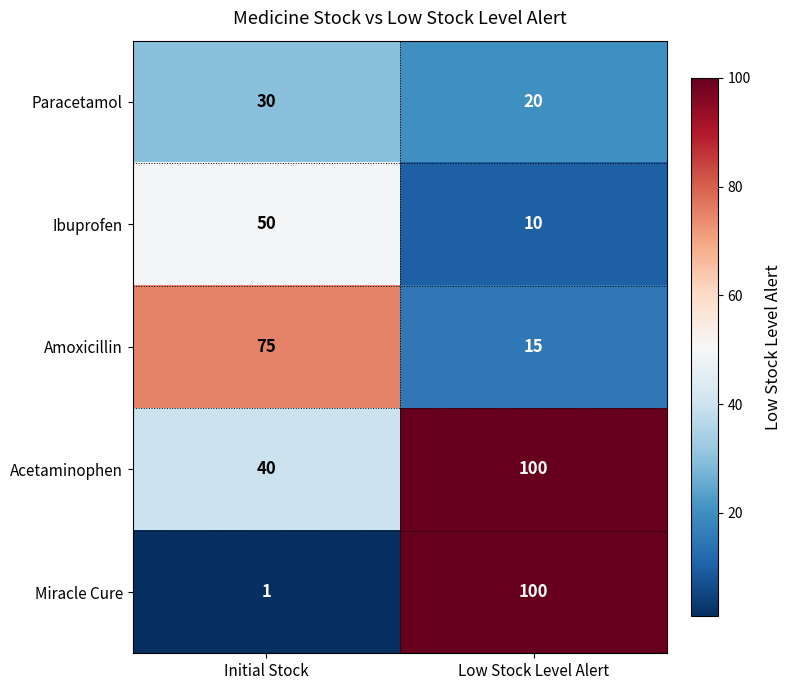

What is the sum of the Paracetamol values at Low Stock Level Alert and Initial Stock?

50